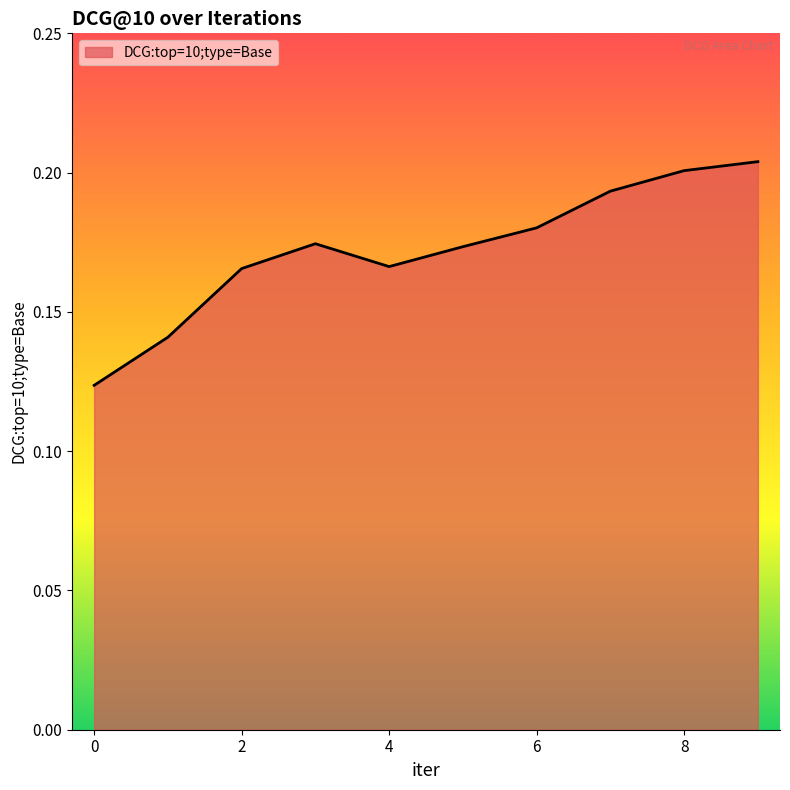

How many interior local valleys (lower than both neighbors) does the data have?

1